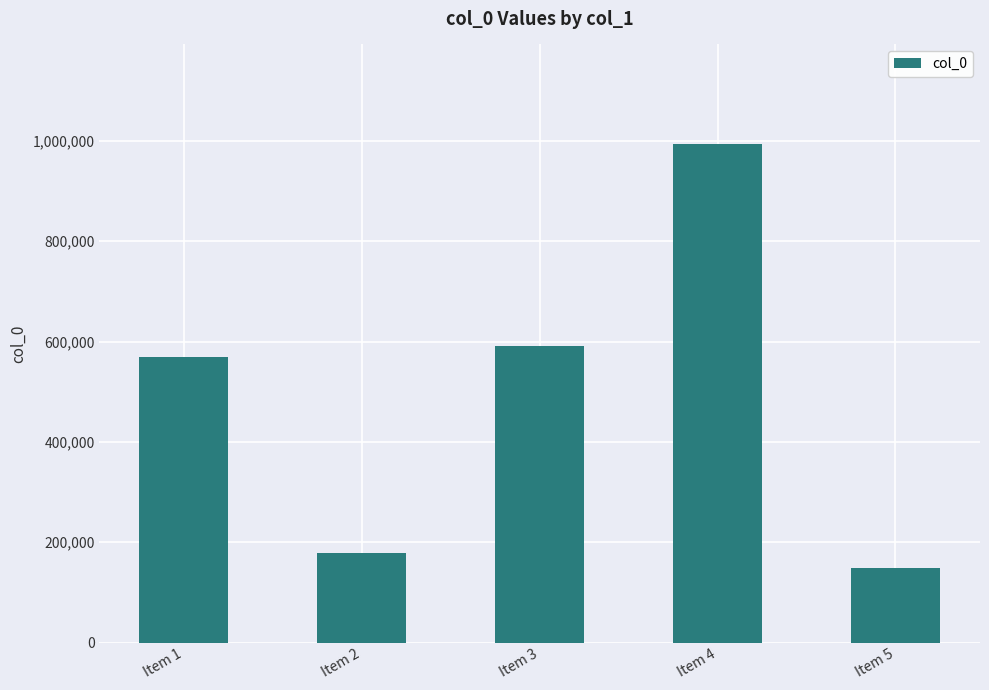

Are the bars horizontal?

No